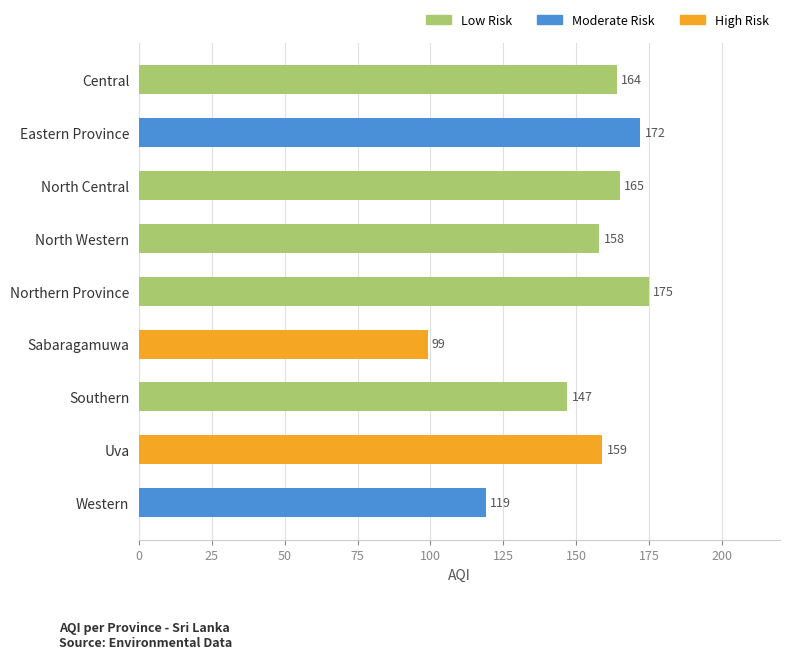

What is the difference between the maximum and minimum values?

76